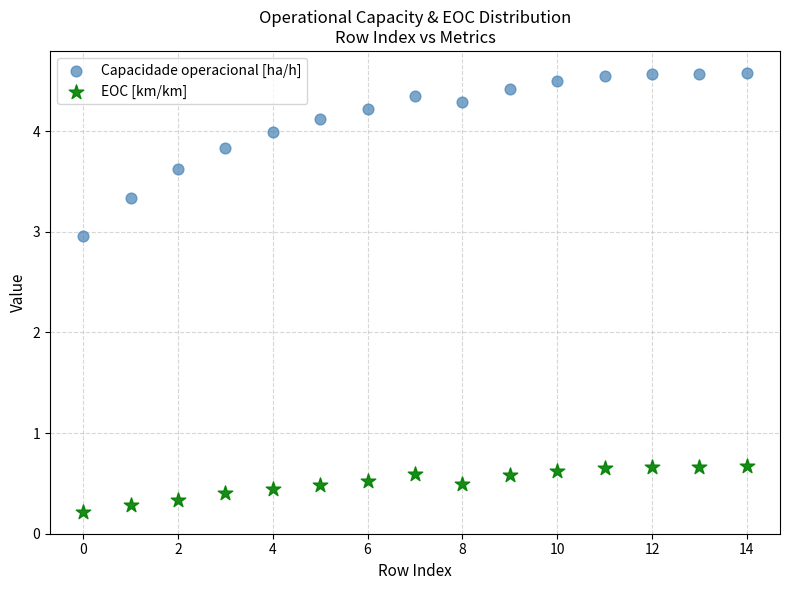

What are all the series names shown in the legend?

Capacidade operacional [ha/h], EOC [km/km]